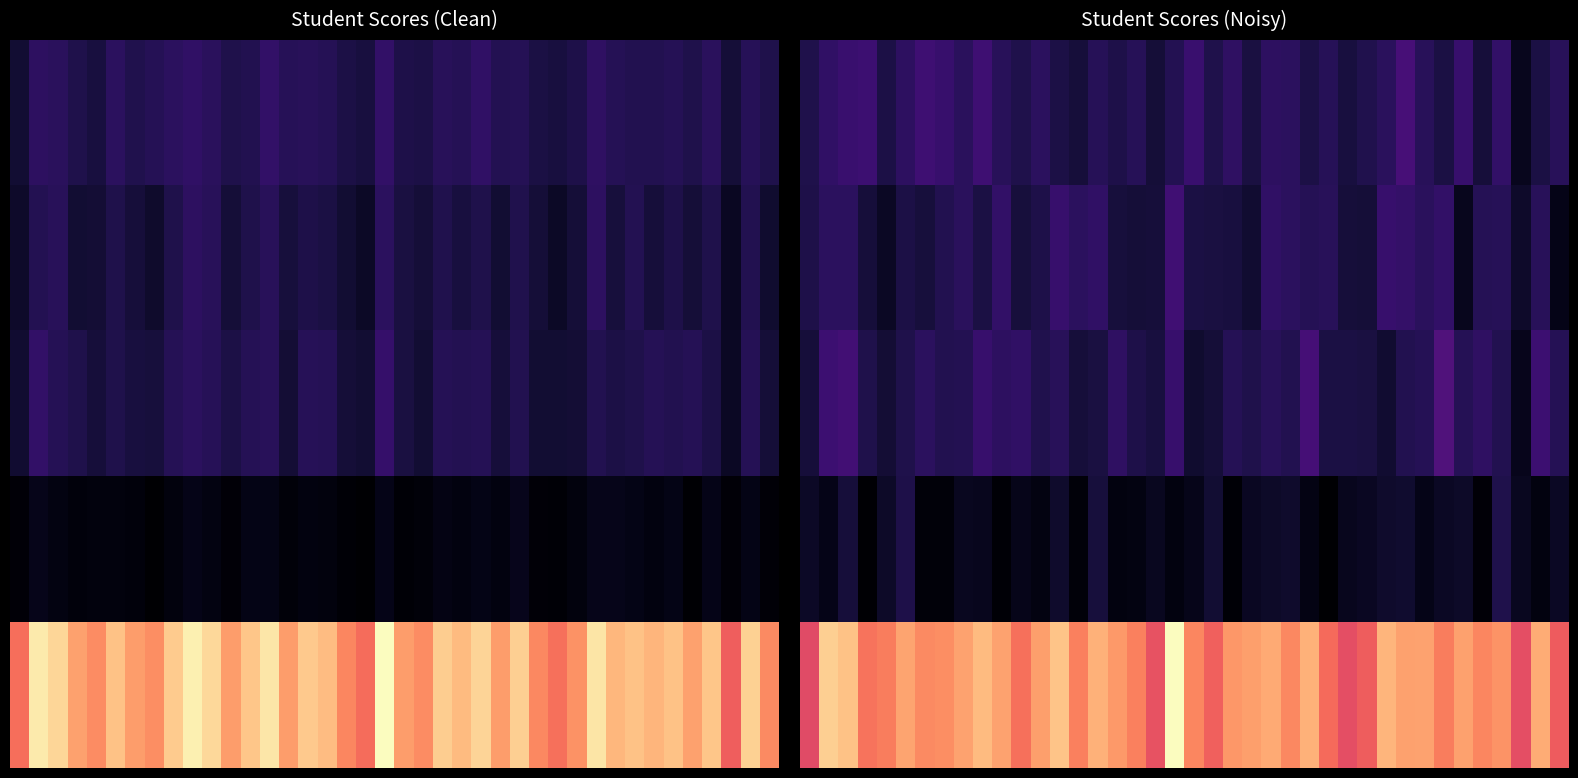

Count the number of categories in the chart.

40